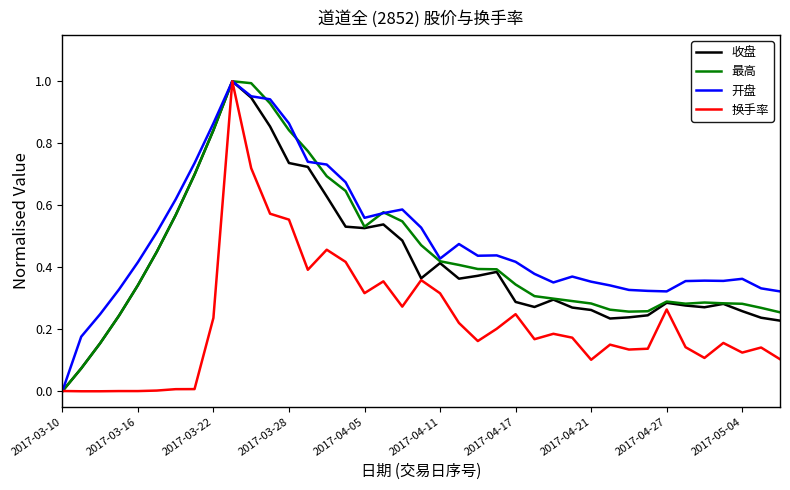

At how many categories does at least one series exceed 0?

39